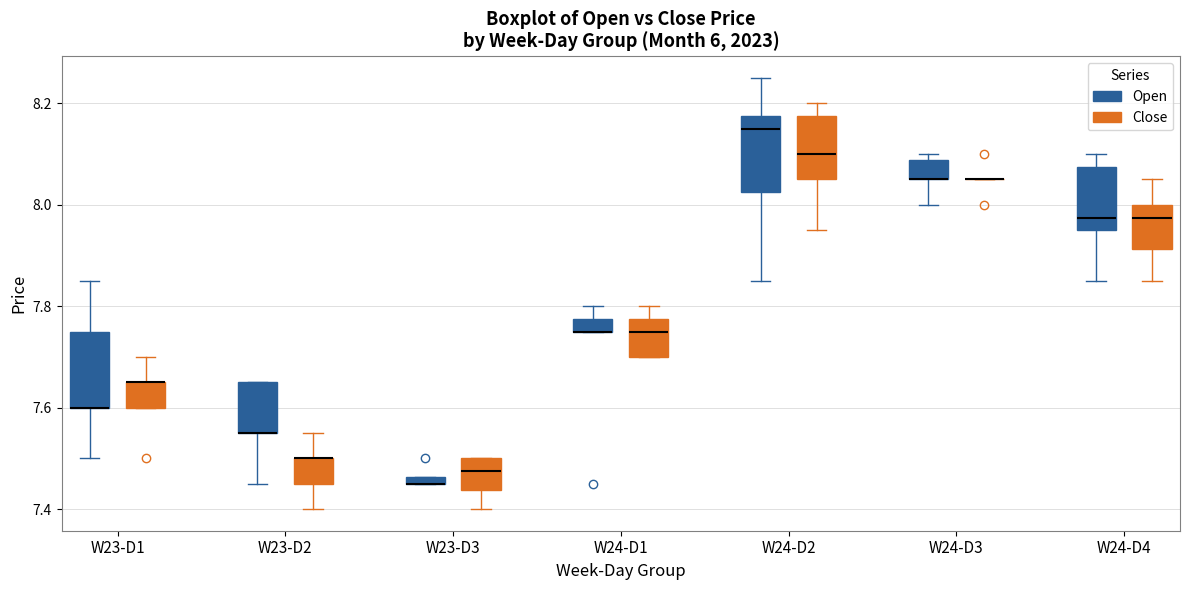

Where does the lower whisker of the box for W23-D1 (Open) end on the y-axis? The values are not printed on the chart, so give them approximately, as read against the axis.

7.50